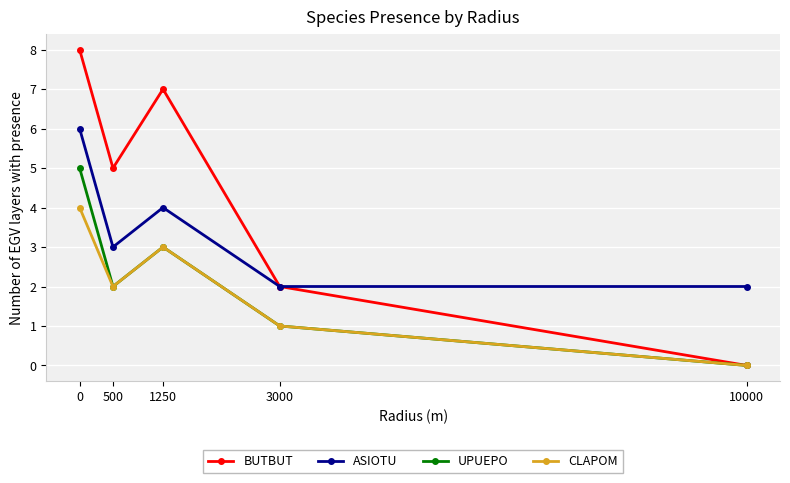

What are all the series names shown in the legend?

BUTBUT, ASIOTU, UPUEPO, CLAPOM